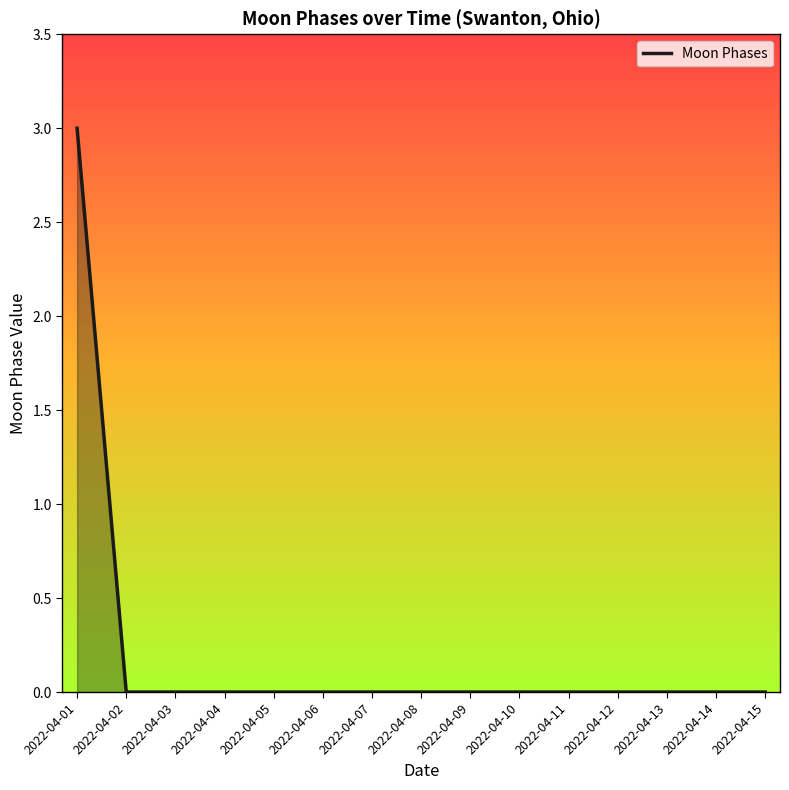

Which label corresponds to the largest value in the chart?

2022-04-01